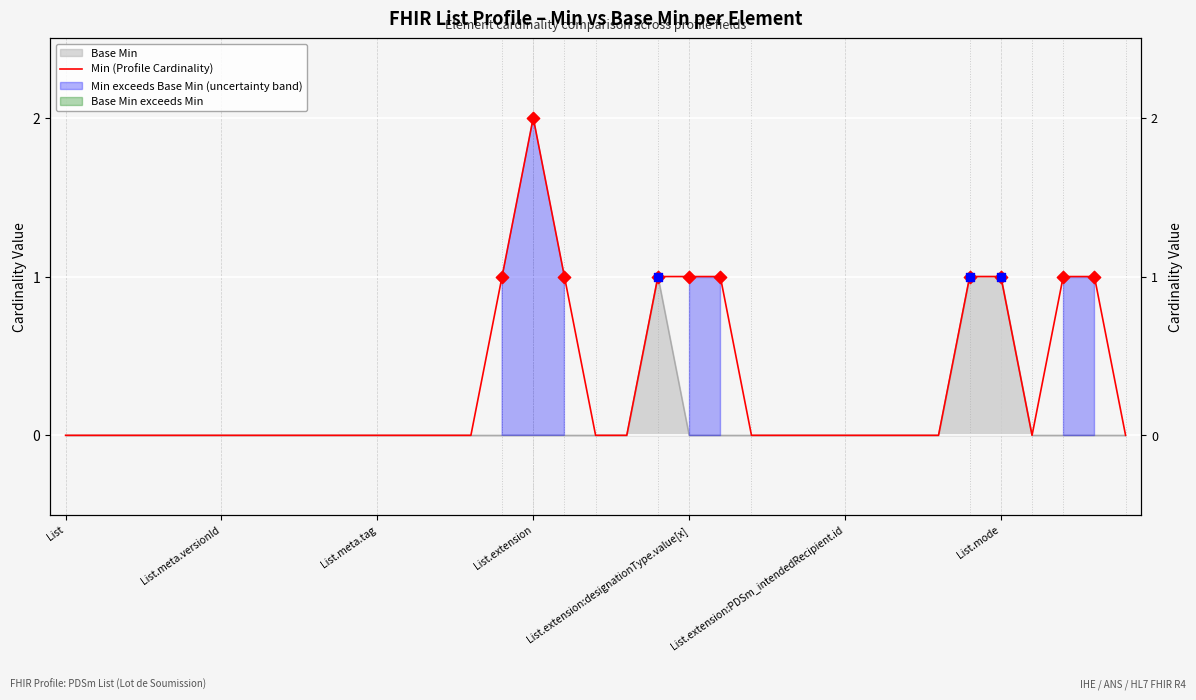

What is the ratio of the value at 21 to the value at 32?

1.0